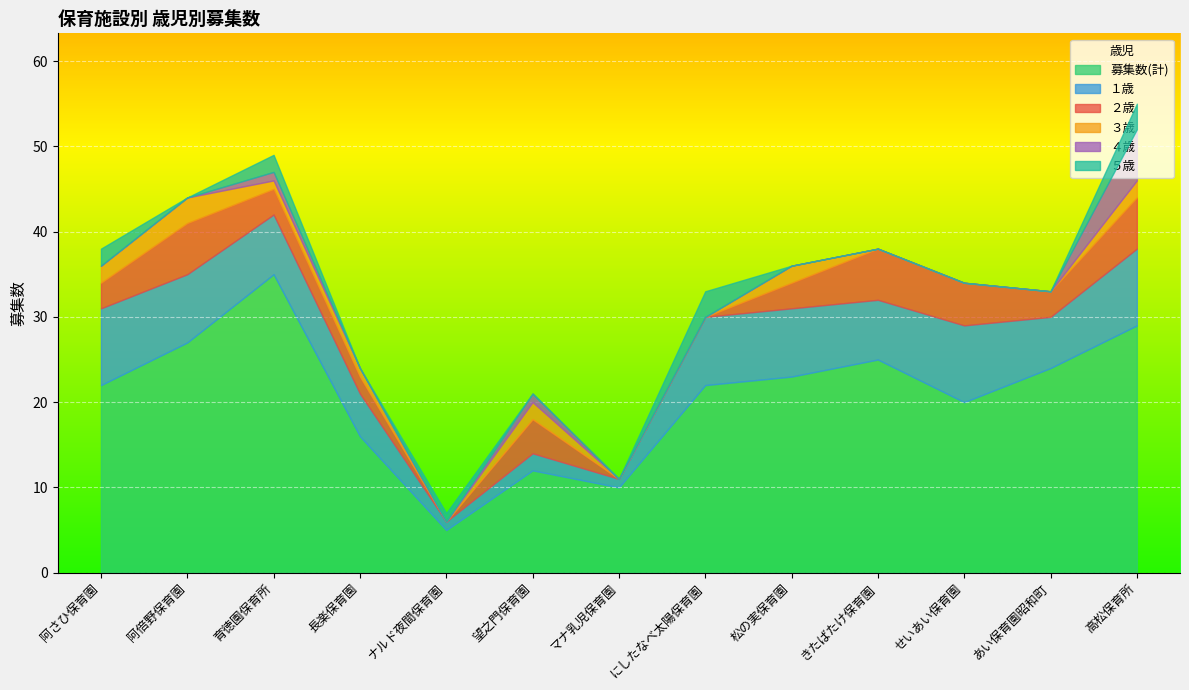

What is the difference between the ５歳 values at 阿倍野保育園 and 育徳園保育所?

2